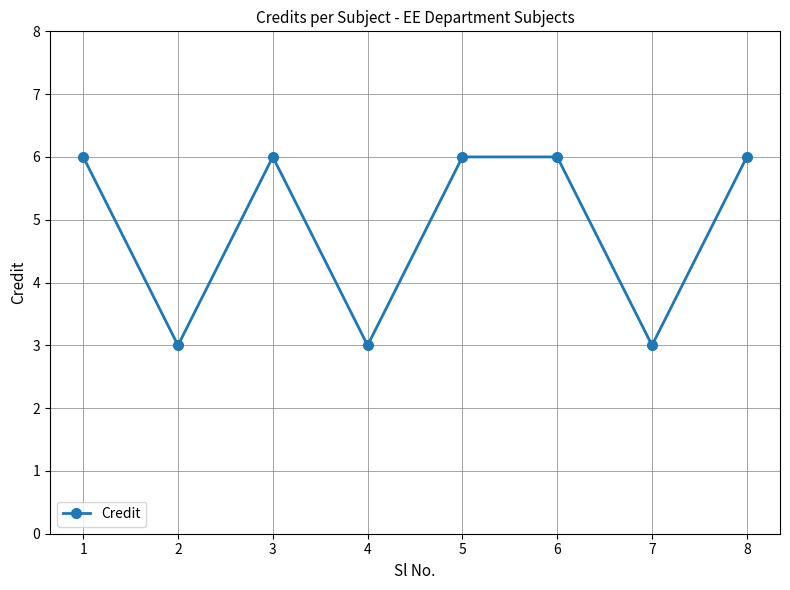

True or false: the data shows 6 at 3.

True